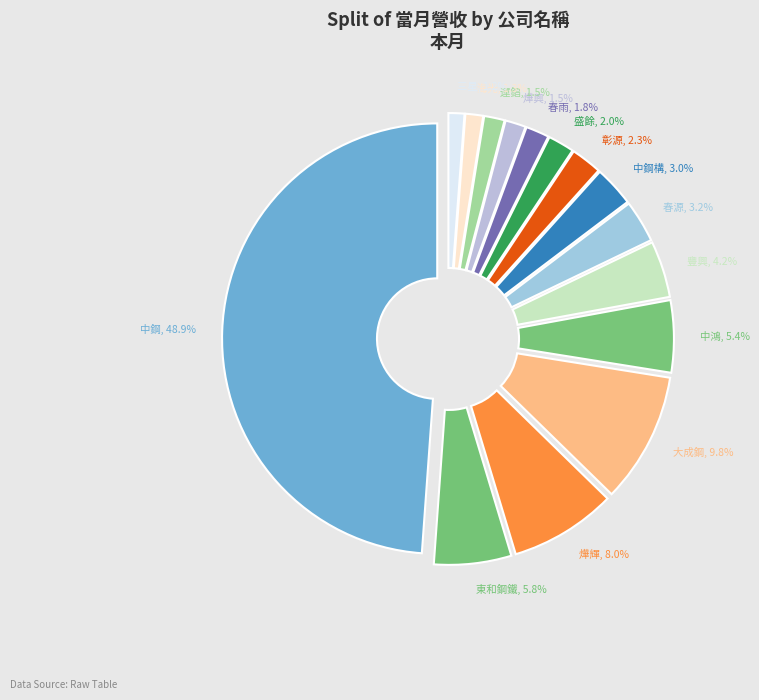

Which category has the smallest portion of the pie?

三星